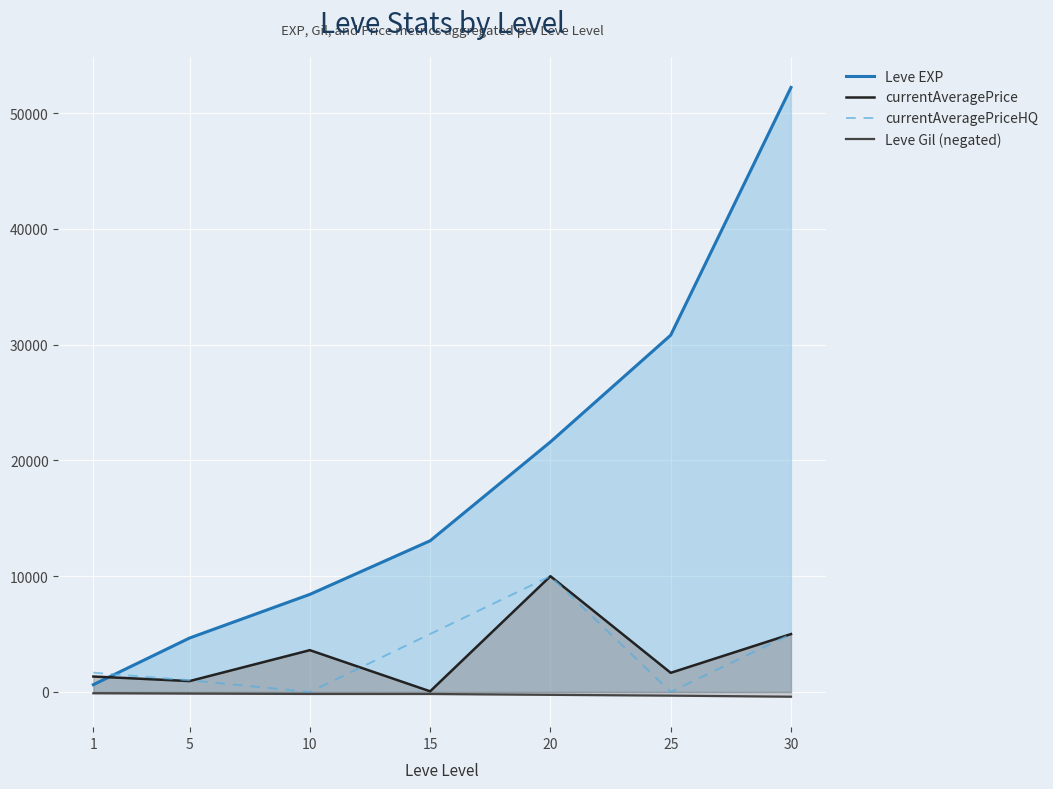

True or false: Leve Gil (negated) and currentAveragePrice intersect in this chart.

False